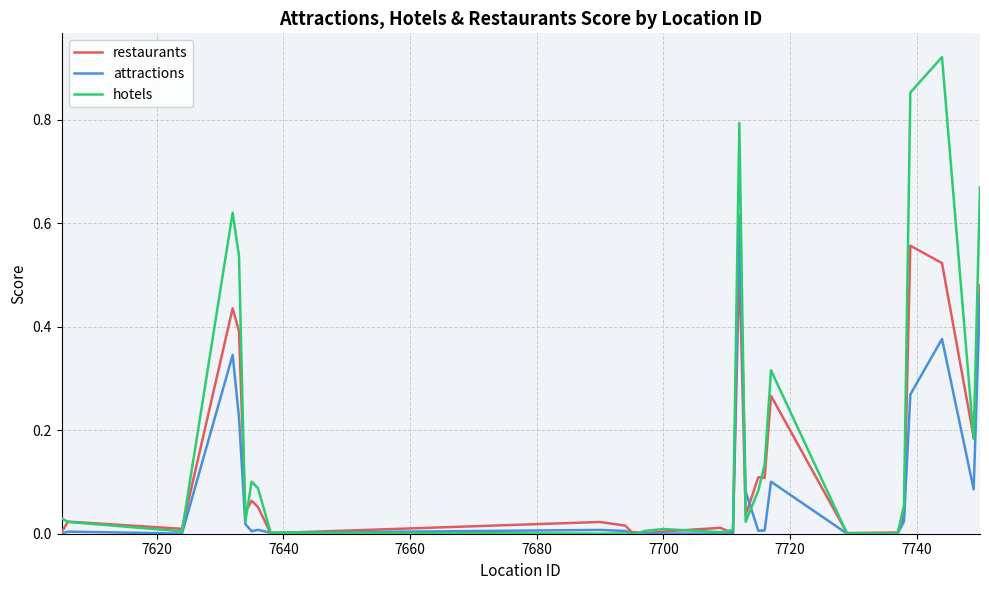

What are all the series names shown in the legend?

restaurants, attractions, hotels